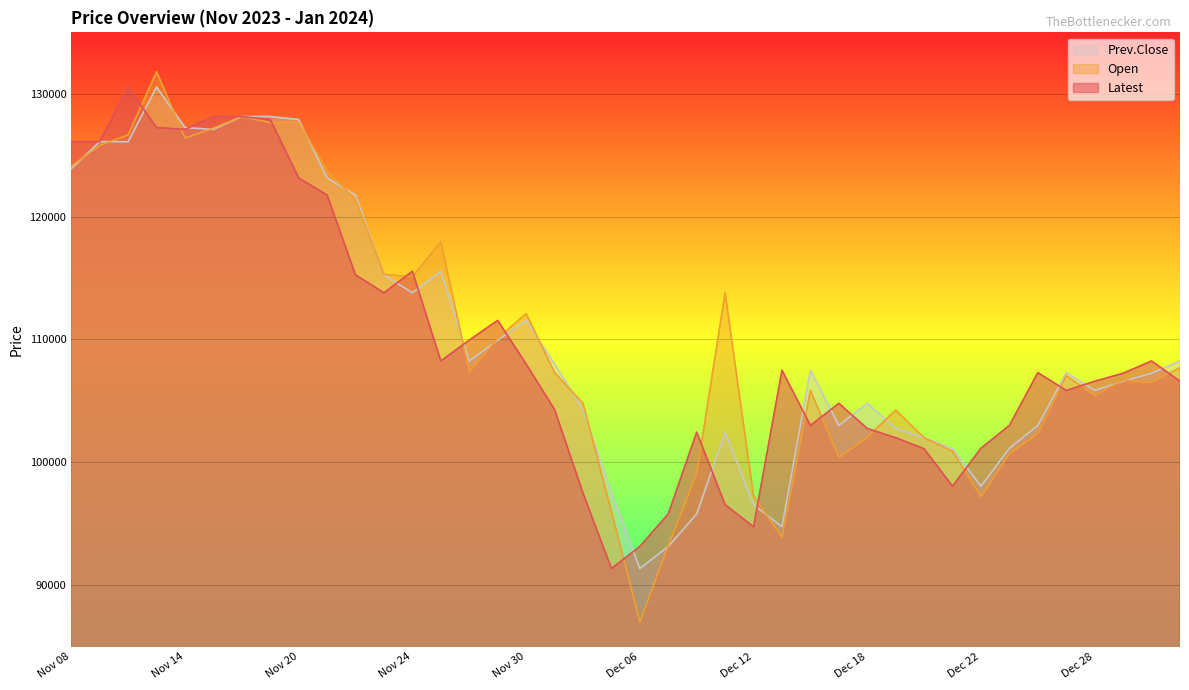

Which series has the largest total across all categories?

Open